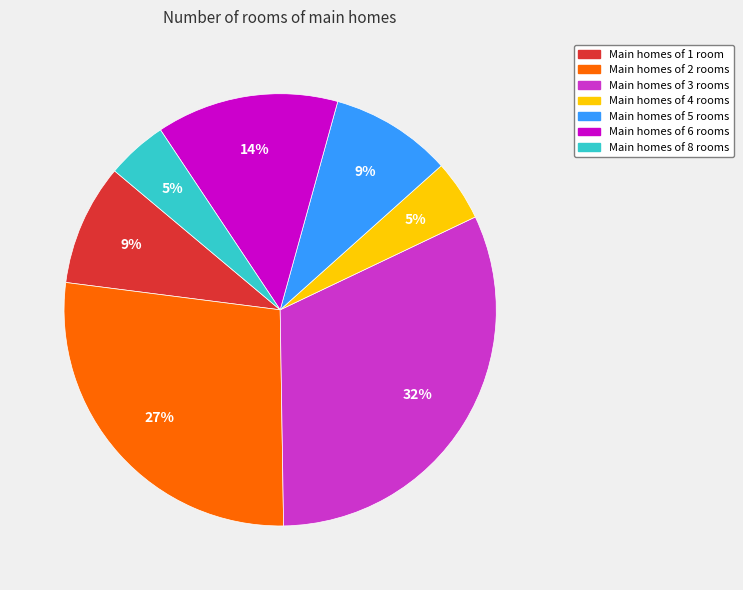

To the nearest percent, what is the average slice percentage?

14%